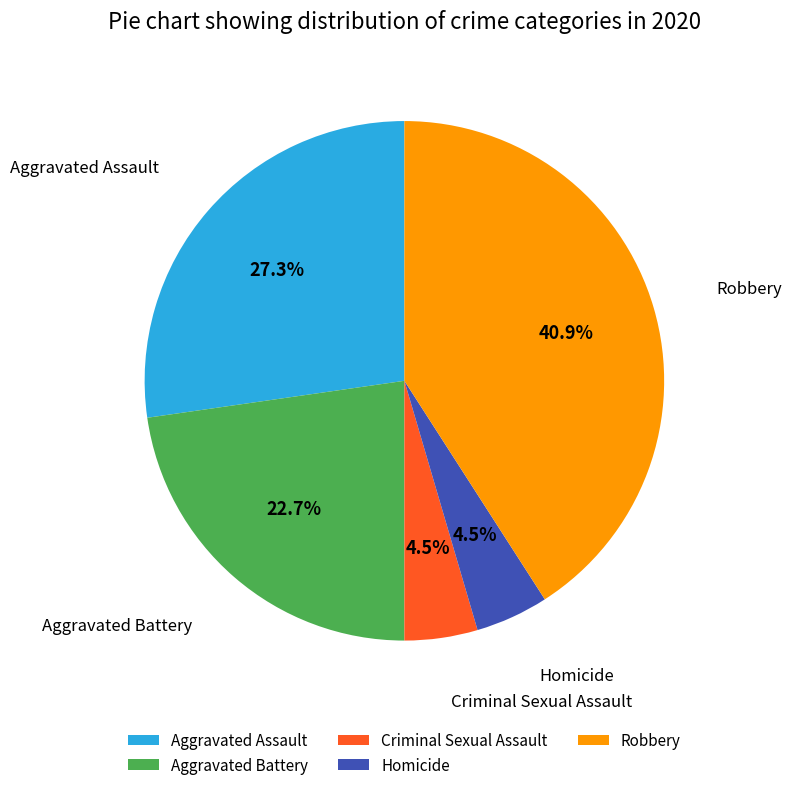

Is Homicide the majority of the pie?

No